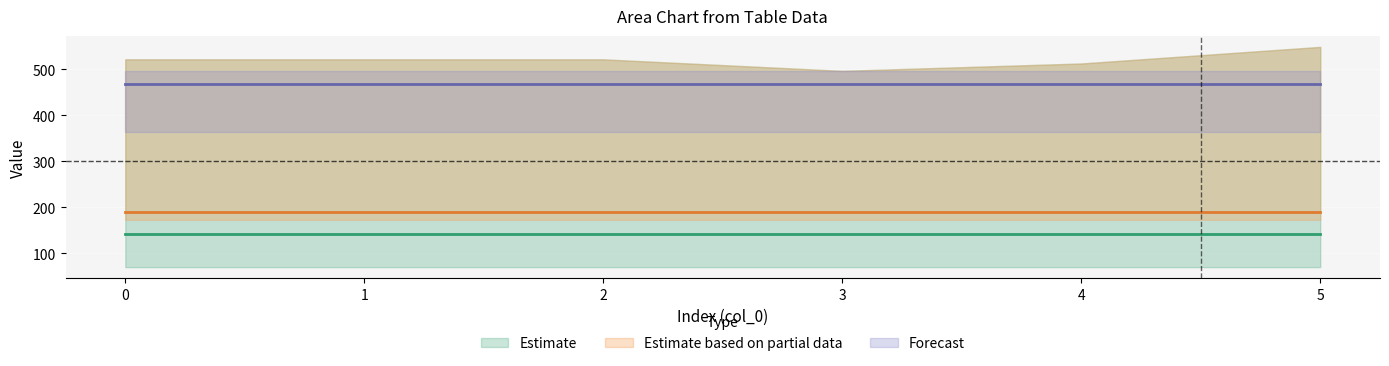

Reading left to right, what are all the values shown in this chart?

col_13: 70.2	141.2	521.0	70.2	141.2	521.0	70.2	141.2	521.0	70.2	141.2	496.0	70.2	141.2	512.0	70.2	141.2	548.0
col_14: 0.3	105.5	521.0	0.3	105.5	521.0	0.3	105.5	521.0	0.3	105.5	496.0	0.3	105.5	512.0	0.3	105.5	548.0
col_15: 172.8	190.4	521.0	172.8	190.4	521.0	172.8	190.4	521.0	172.8	190.4	496.0	172.8	190.4	512.0	172.8	190.4	548.0
col_16: 521.0	521.0	521.0	521.0	521.0	521.0	521.0	521.0	521.0	496.0	496.0	496.0	512.0	512.0	512.0	545.4	547.3	548.0
col_17: 494.8	466.6	362.4	494.8	466.6	362.4	494.8	466.6	362.4	494.8	466.6	362.4	494.8	466.6	362.4	494.8	466.6	362.4
col_19: 521.0	400.2	151.0	521.0	400.2	151.0	521.0	400.2	151.0	496.0	400.2	151.0	512.0	400.2	151.0	548.0	400.2	151.0